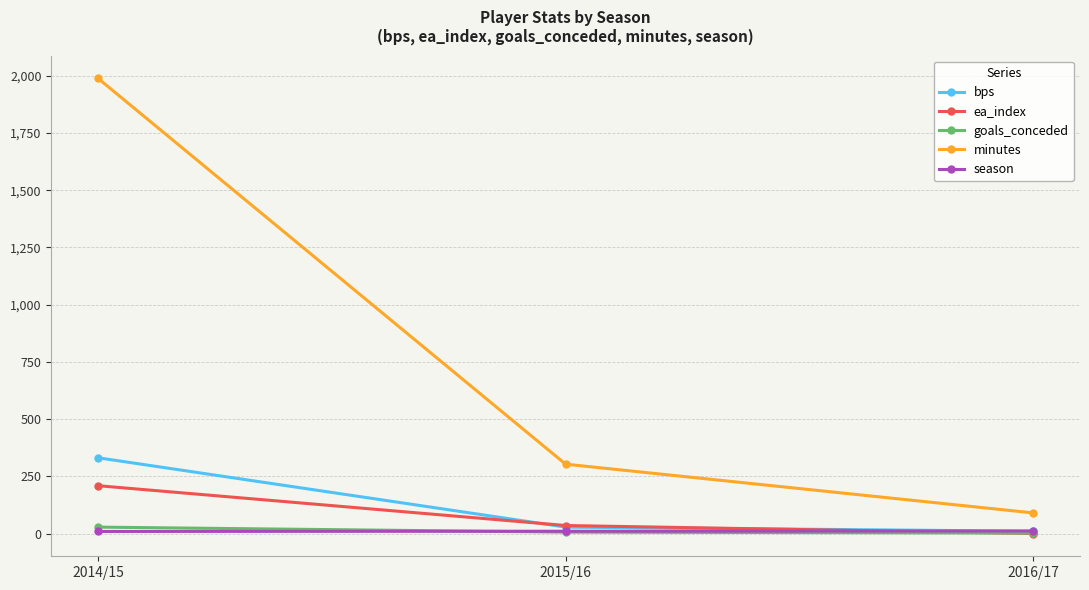

Which series has the largest total across all categories?

minutes